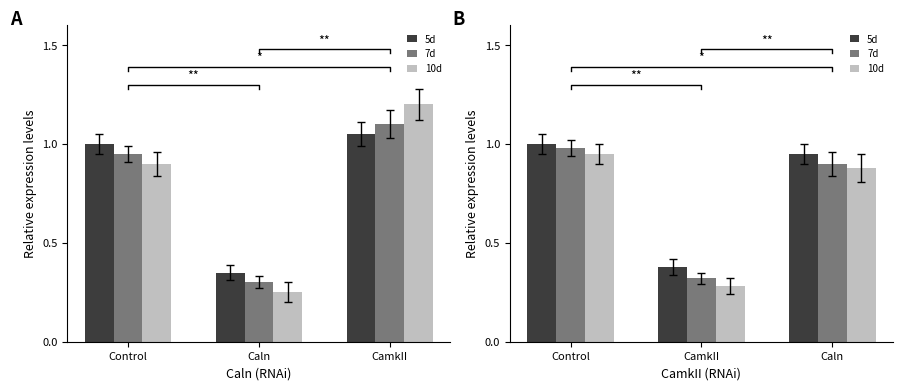

What is the label of the 1st bar from the left?

Control